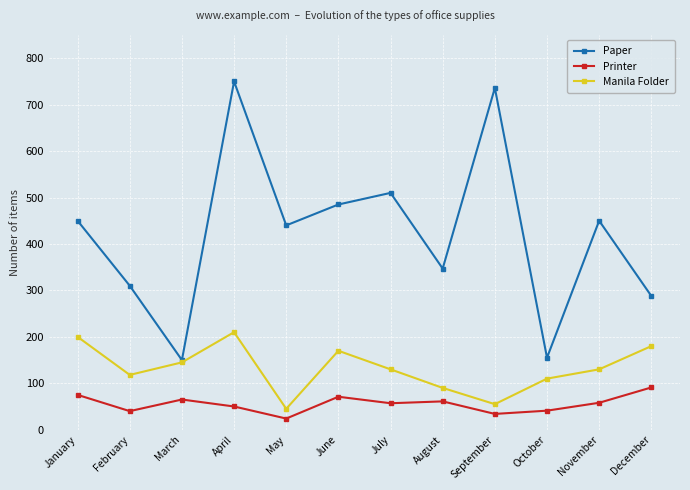

Which series has the largest total across all categories?

Paper